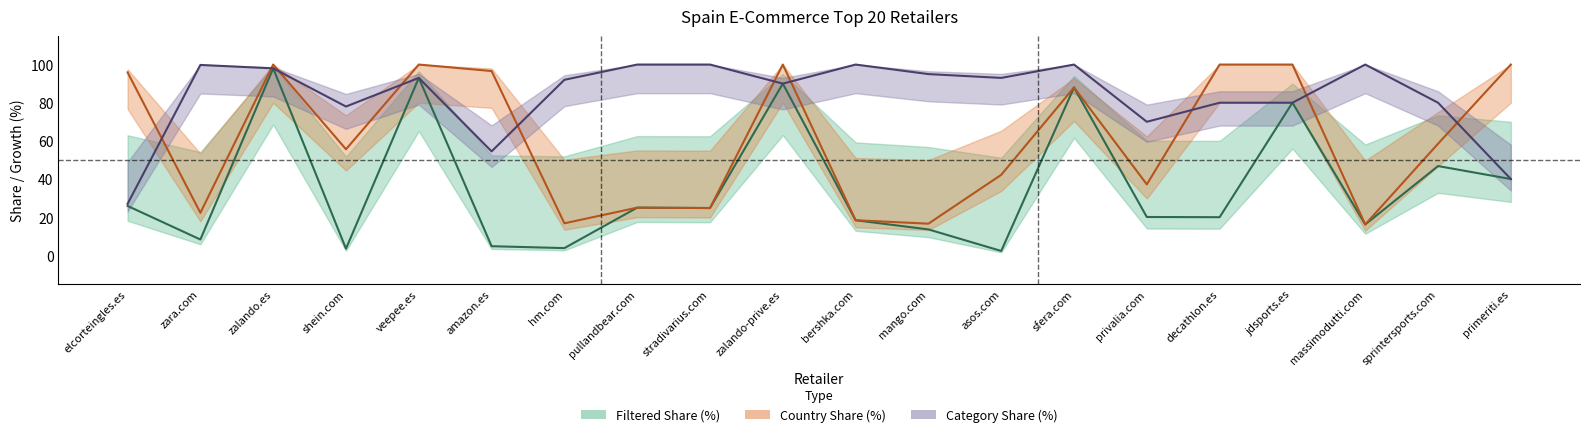

At jdsports.es, list the series in order from smallest to largest.

Filtered share (%), Category share (%), Country share (%)